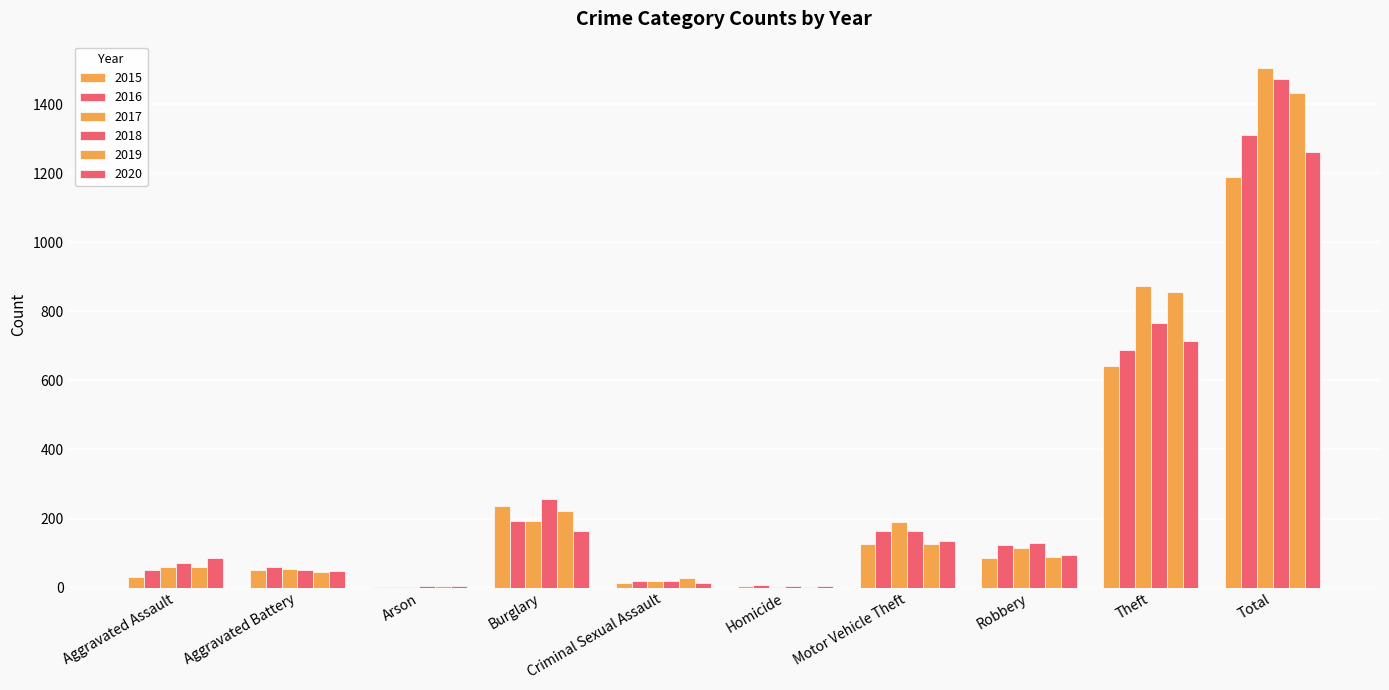

Where is 2017 nearest to the value 753?

Theft